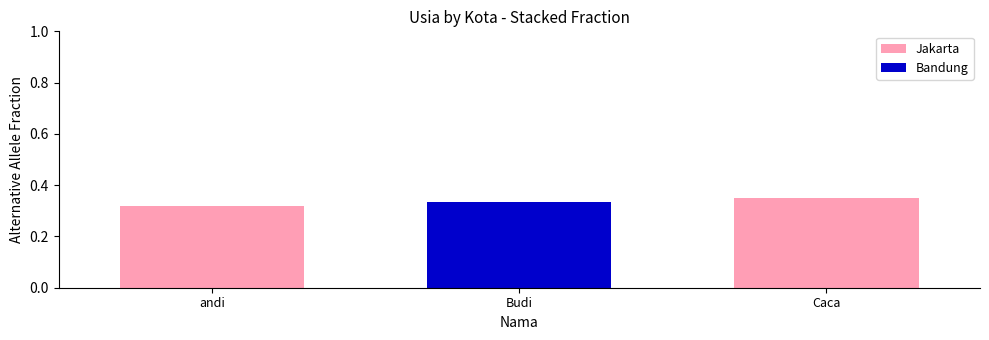

What is the sum of all Jakarta values?

0.7